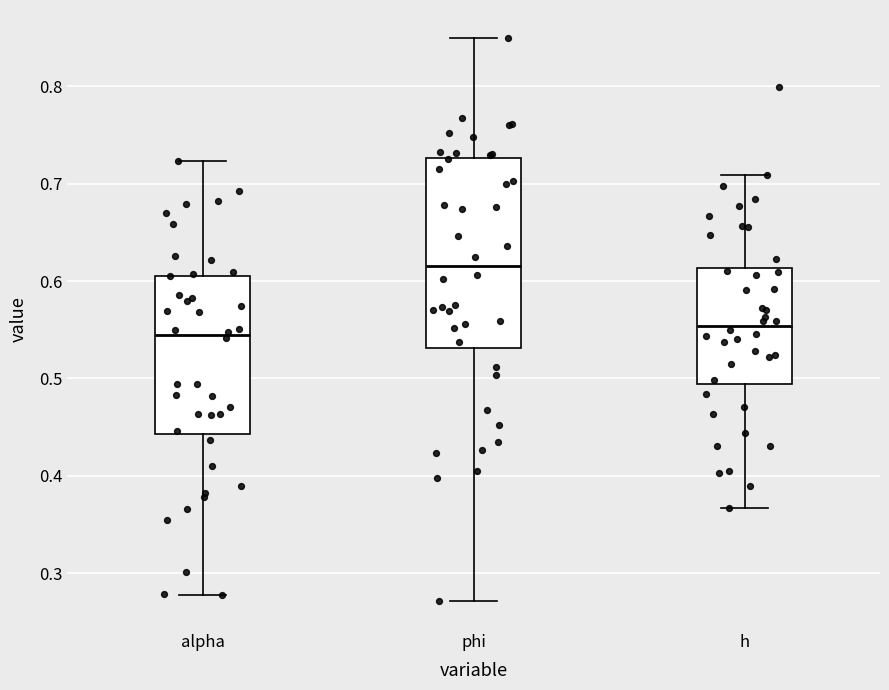

Which box's median line is the highest?

phi